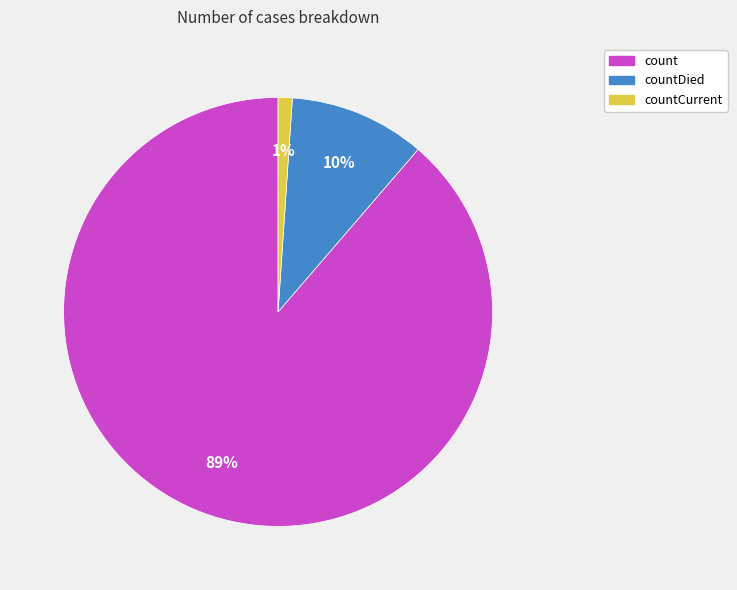

To the nearest percent, what is the difference between the largest and smallest slice percentages?

88%